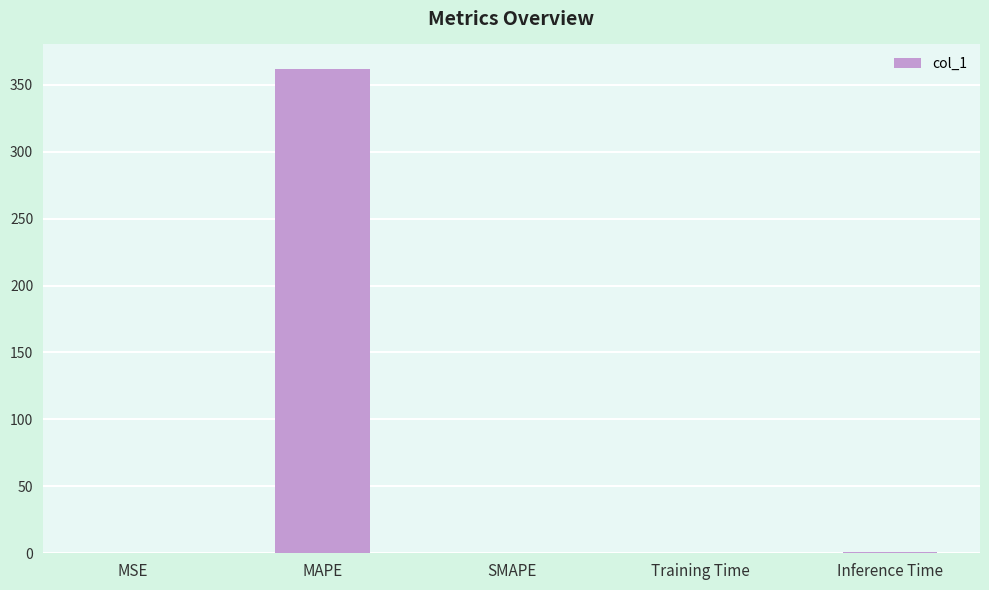

Between Training Time and MAPE, which is larger?

MAPE